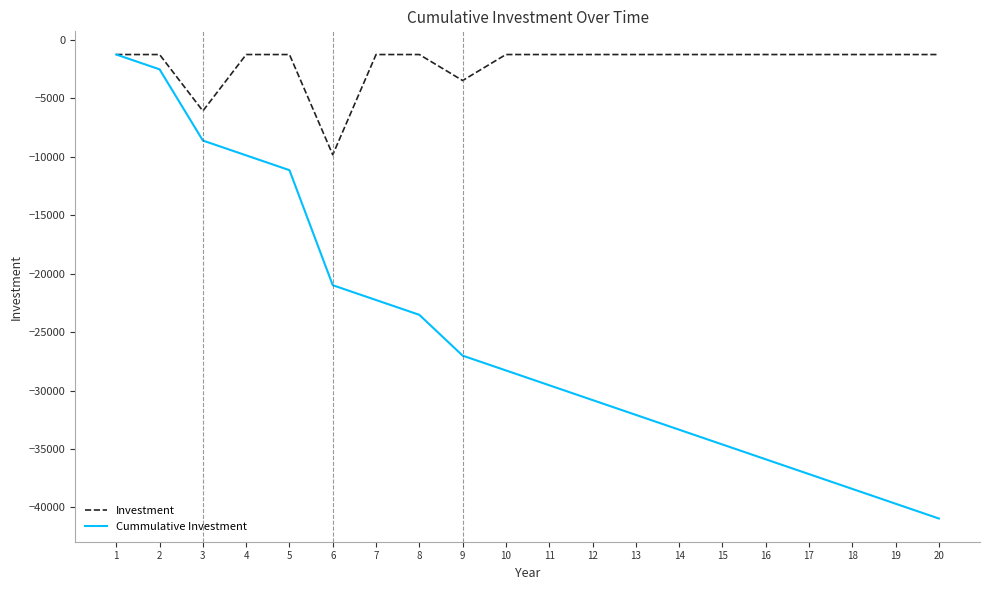

What is the greatest value displayed?

-1266.4